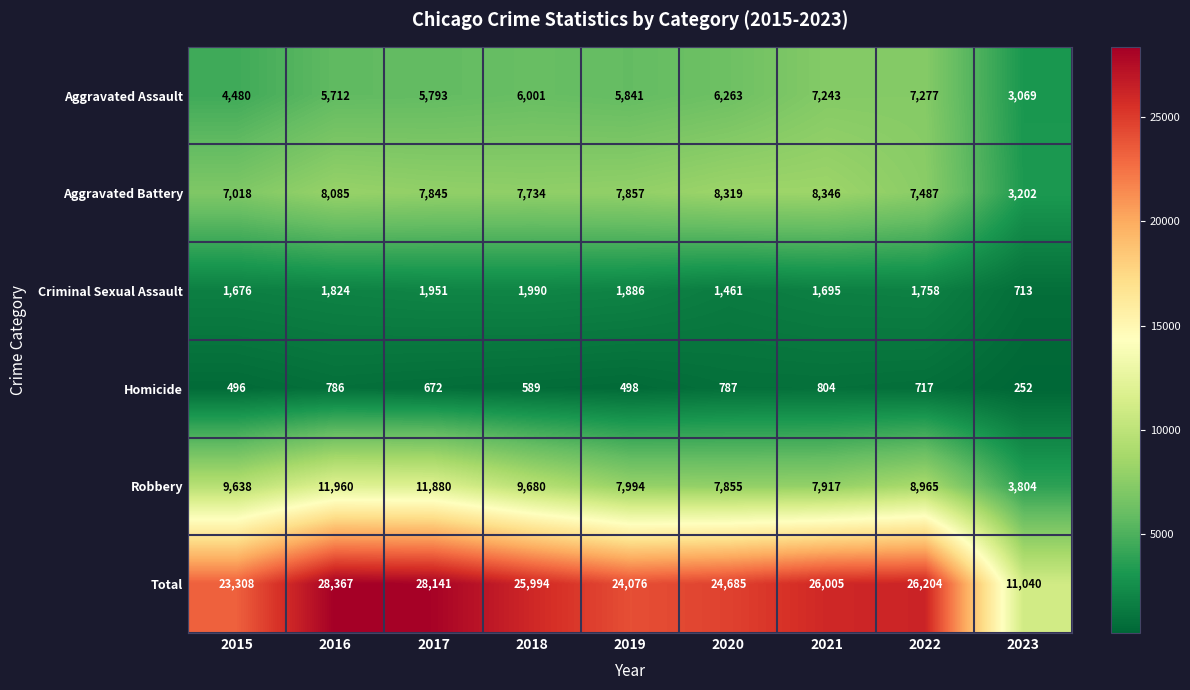

Is it true that Homicide equals 382 at 2016?

False